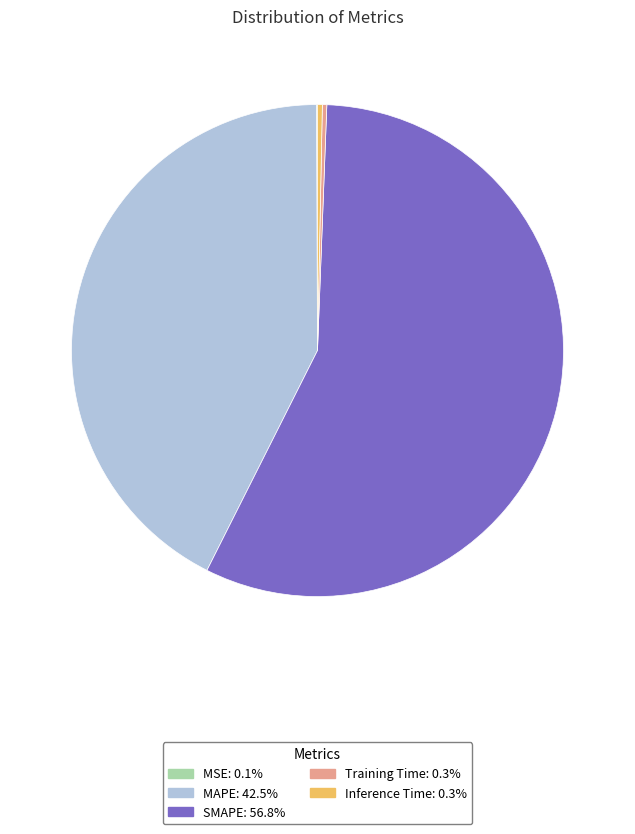

Combined, do SMAPE and MAPE account for over 50%?

Yes